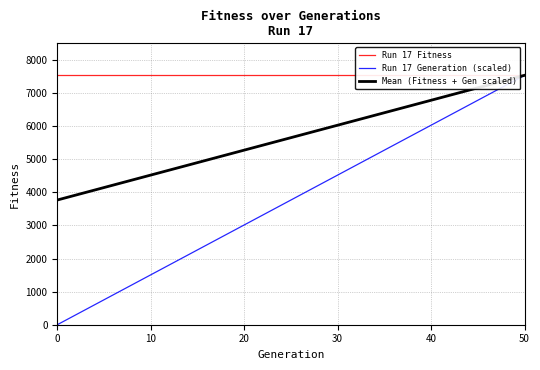

True or false: Run 17 Fitness and Run 17 Generation intersect in this chart.

False